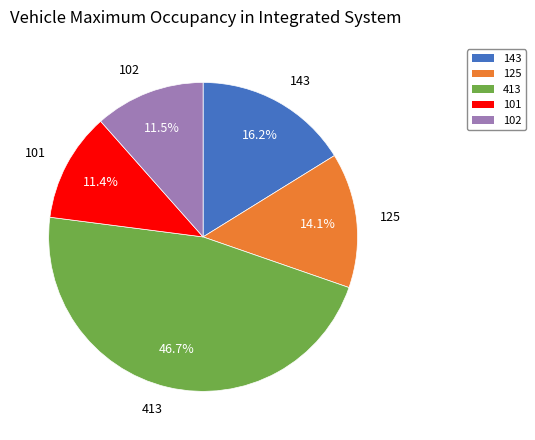

What is the largest slice in the pie chart?

413